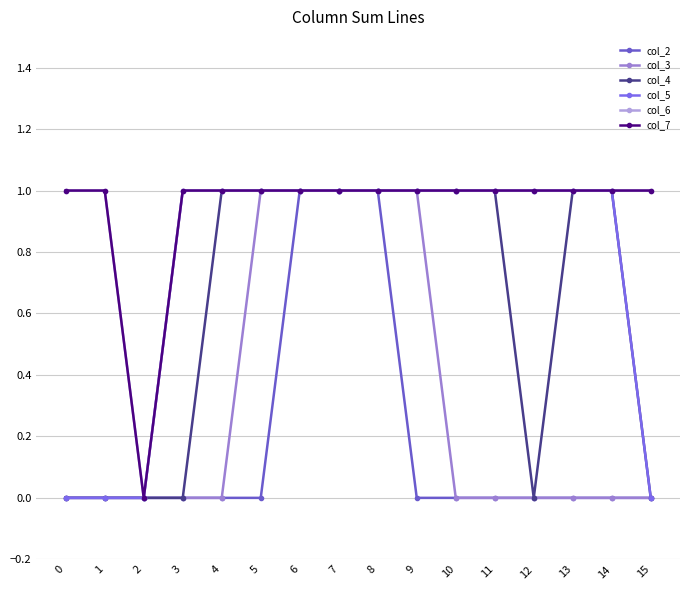

What is the maximum value for col_4?

1